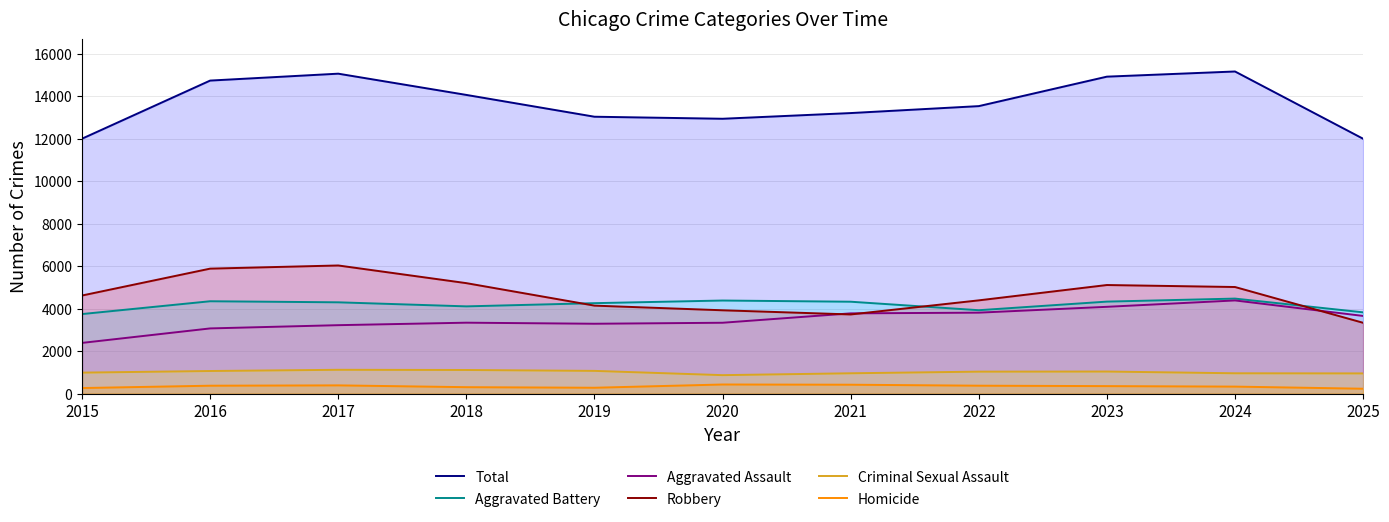

Which has a higher value, 2019 or 2025?

2019